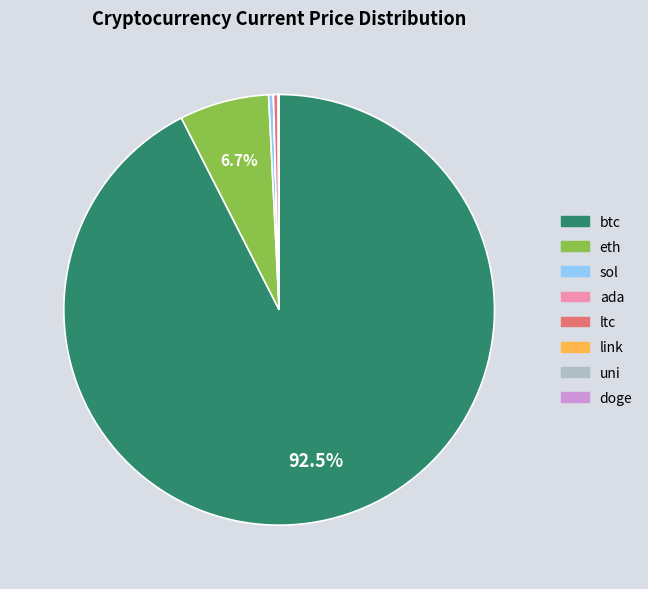

What is the largest slice in the pie chart?

btc